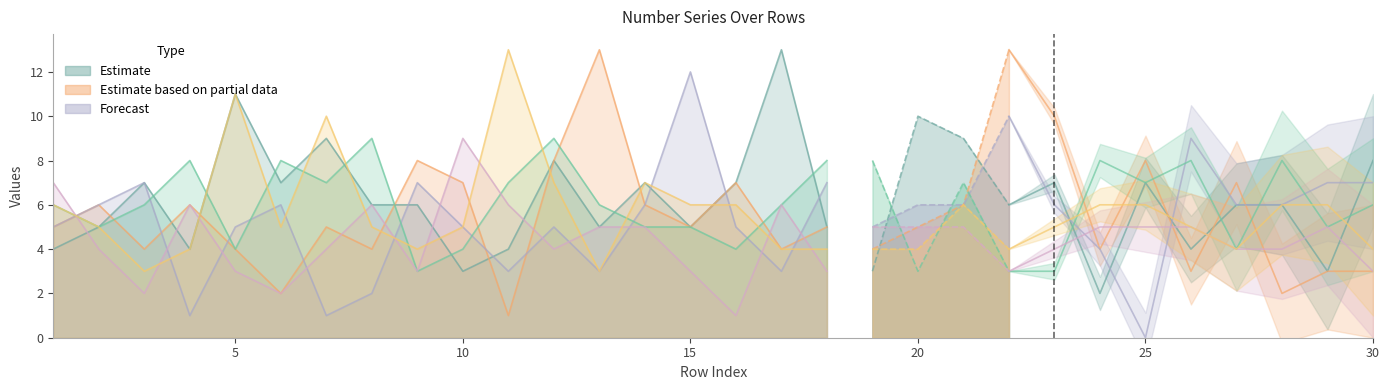

What is the difference between the Number 1 values at 29 and 16?

4